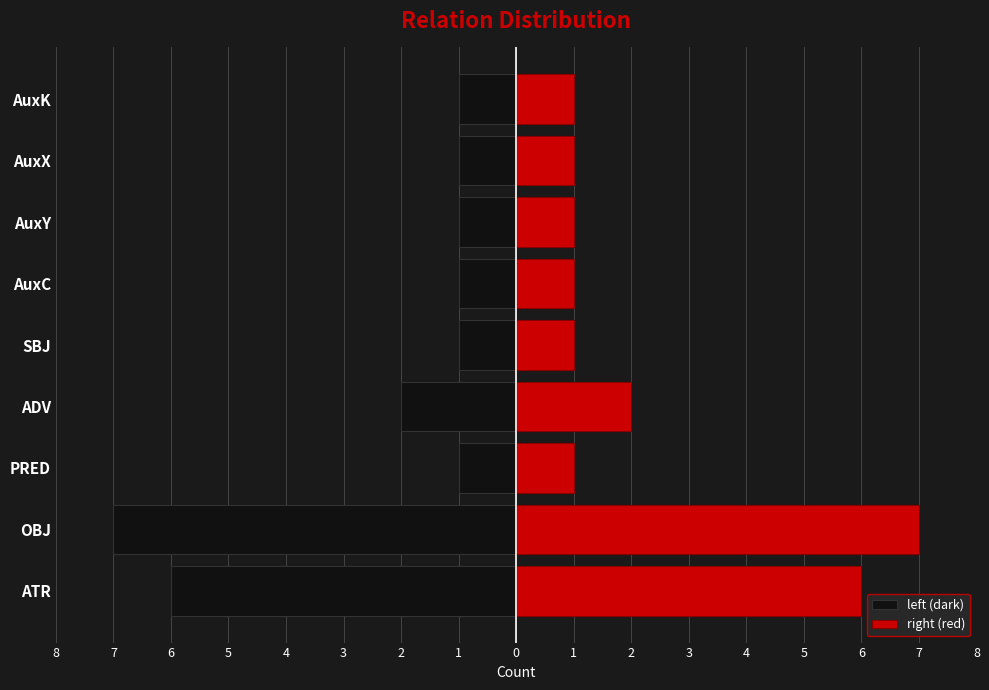

What is the difference between the second highest and minimum values in the right (red) series?

5